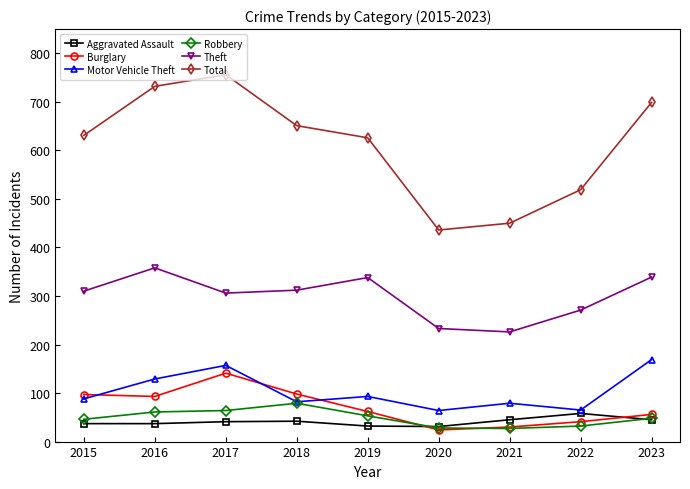

Read the Aggravated Assault value at 2023.

45